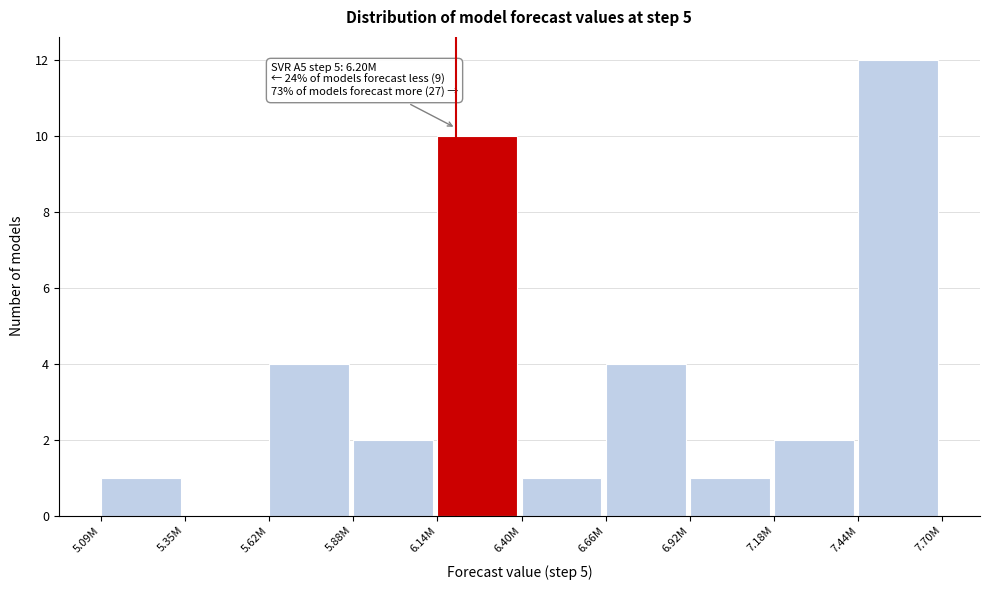

Reading left to right, transcribe all the data shown in this chart.

5.09M=1	5.35M=0	5.62M=4	5.88M=2	6.14M=10	6.40M=1	6.66M=4	6.92M=1	7.18M=2	7.44M=12